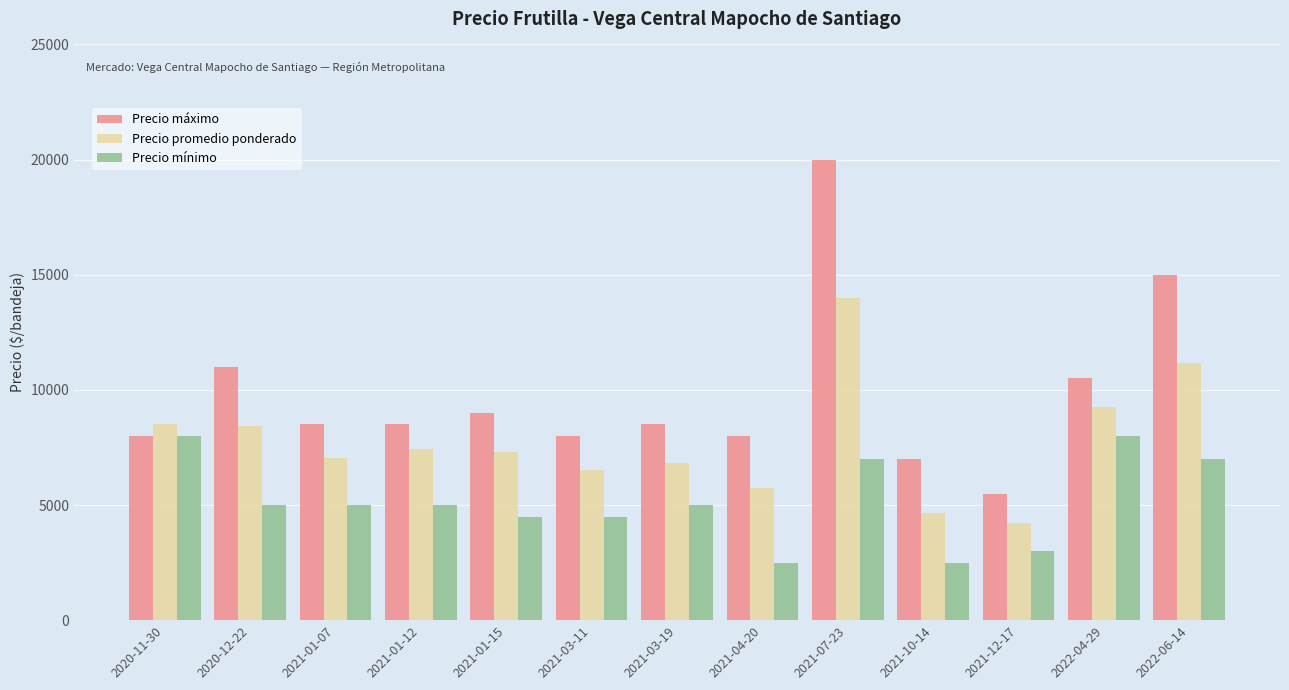

What is the minimum value for Precio promedio ponderado?

4233